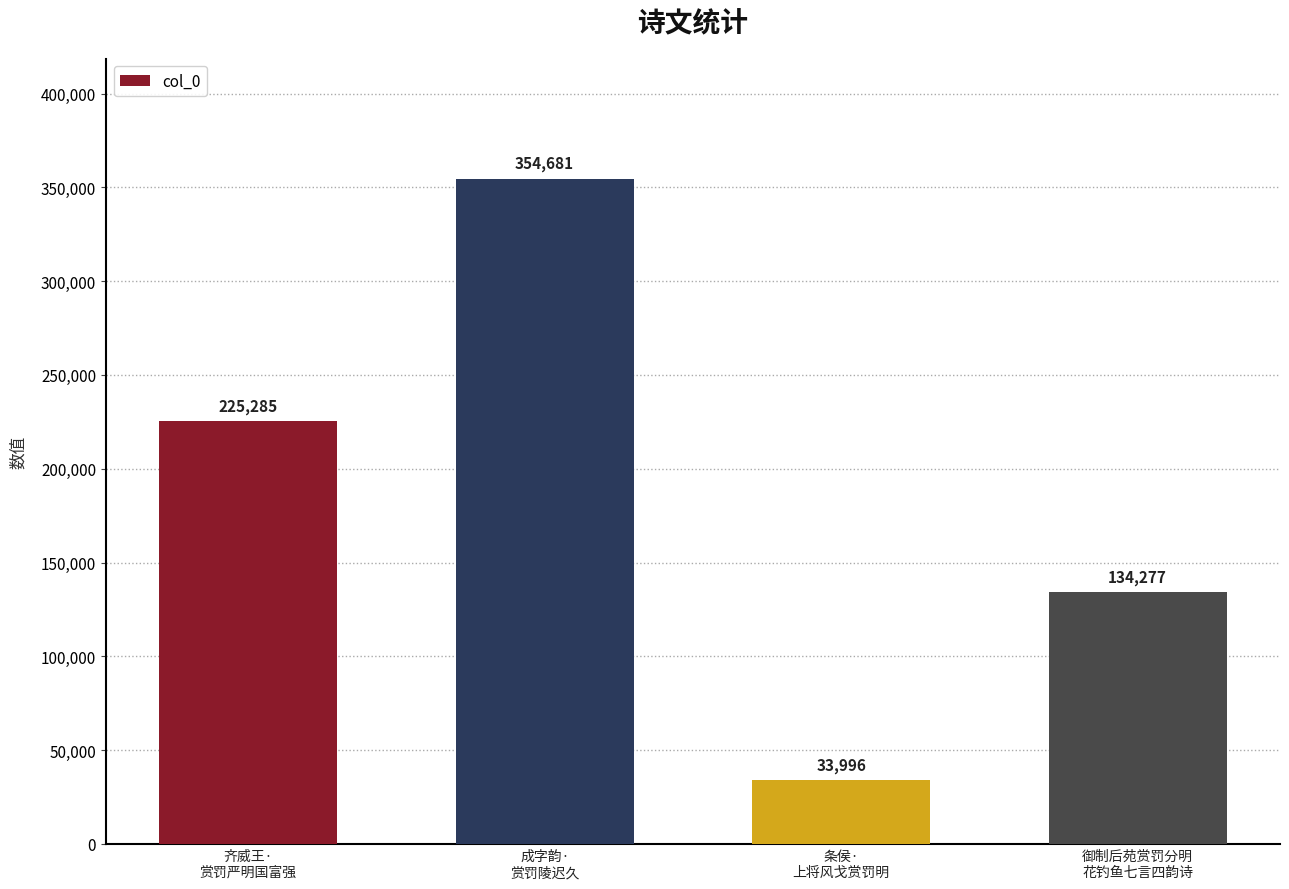

What is the change in value from 条侯·
上将风戈赏罚明 to 御制后苑赏罚分明
花钓鱼七言四韵诗?

+100281